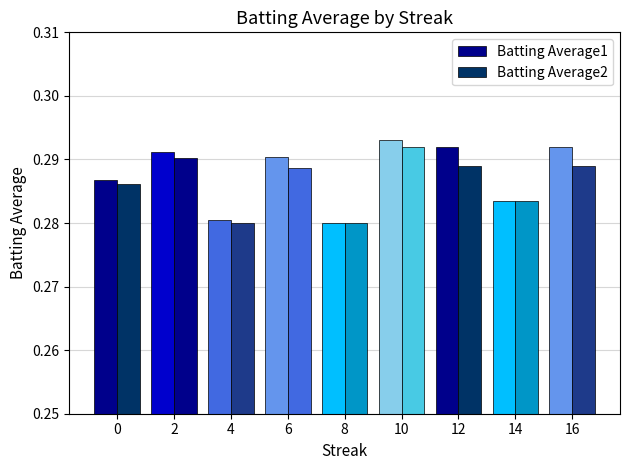

Rank the series by their average value, from lowest to highest.

Batting Average2, Batting Average1